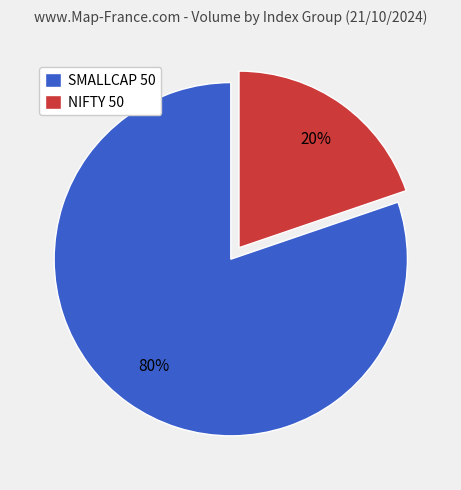

Is there a majority slice in this chart?

Yes